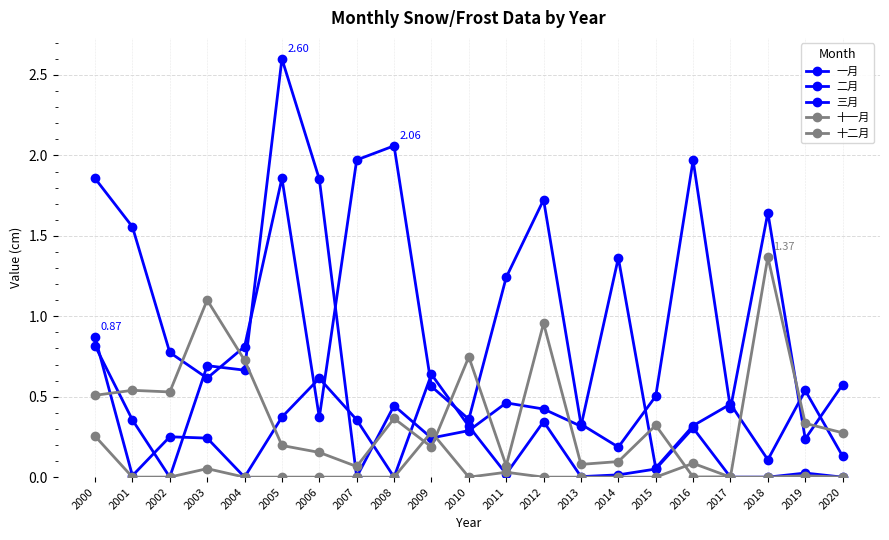

What is the difference between the second highest and second lowest values in the 十二月 series?

1.1